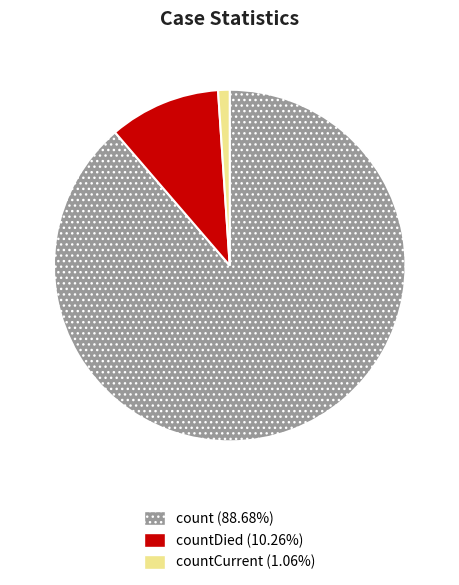

Is there a majority slice in this chart?

Yes